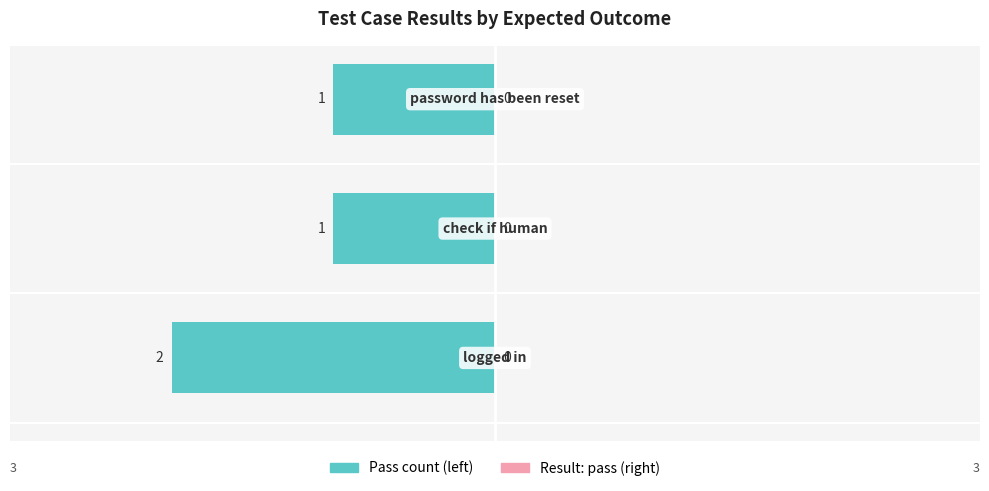

Does the chart contain any negative values?

Yes